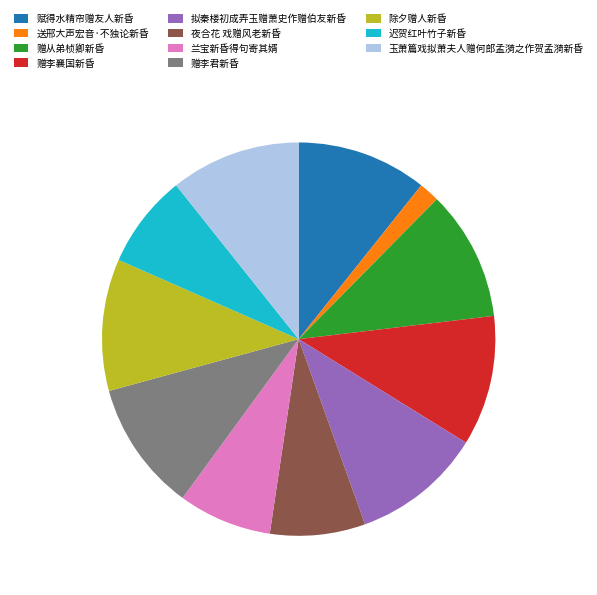

Is it true that 兰宝新昏得句寄其婿 is 15% of the pie?

False